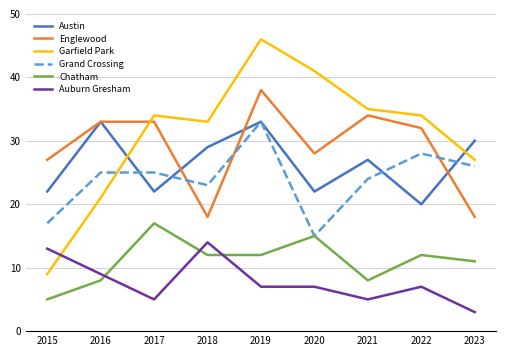

In Grand Crossing, how many points are lower than both neighbors (excluding endpoints)?

2